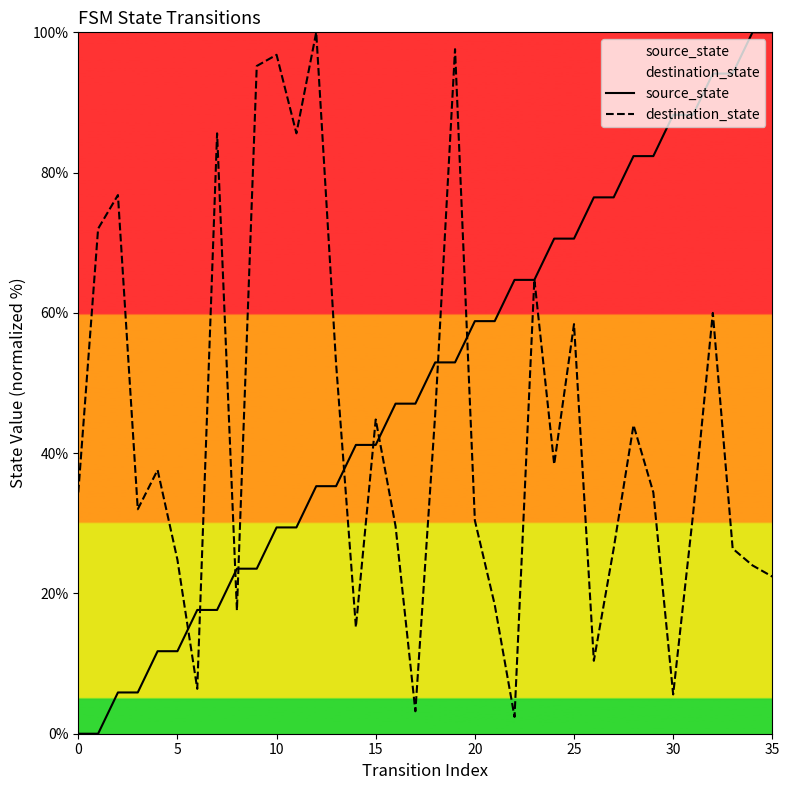

True or false: source_state and destination_state cross at least once.

True